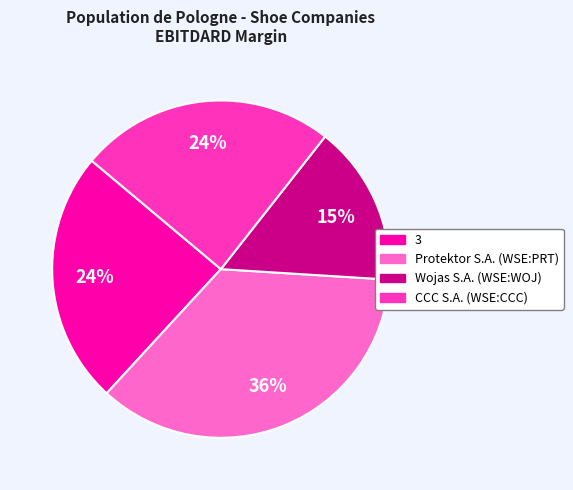

How many segments does this pie chart have?

4